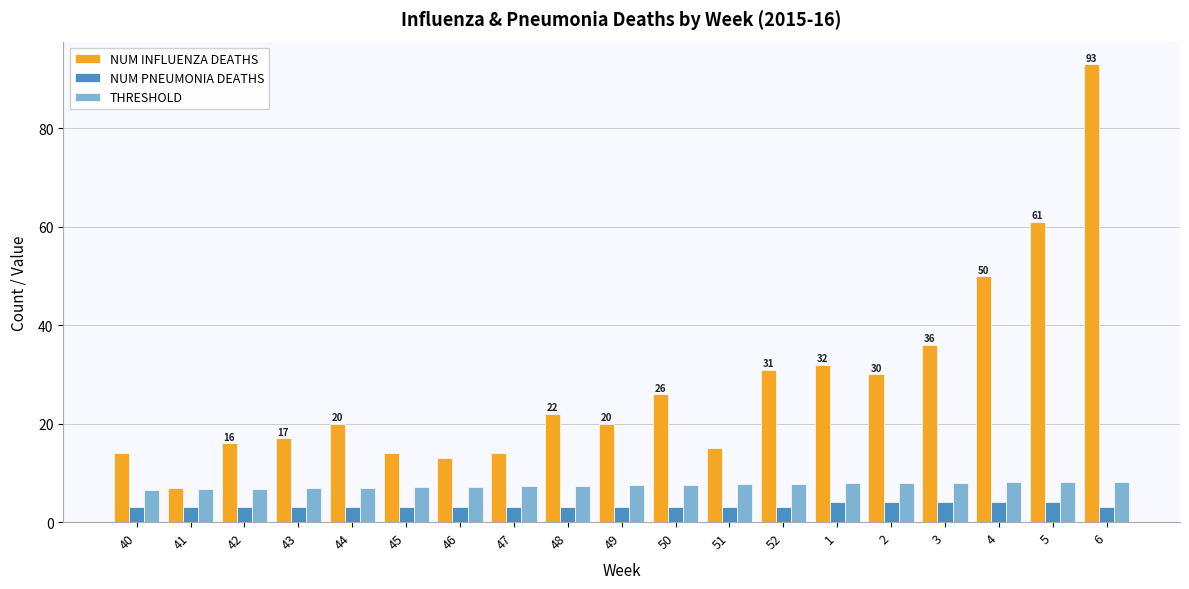

How many bars are there in each group?

3